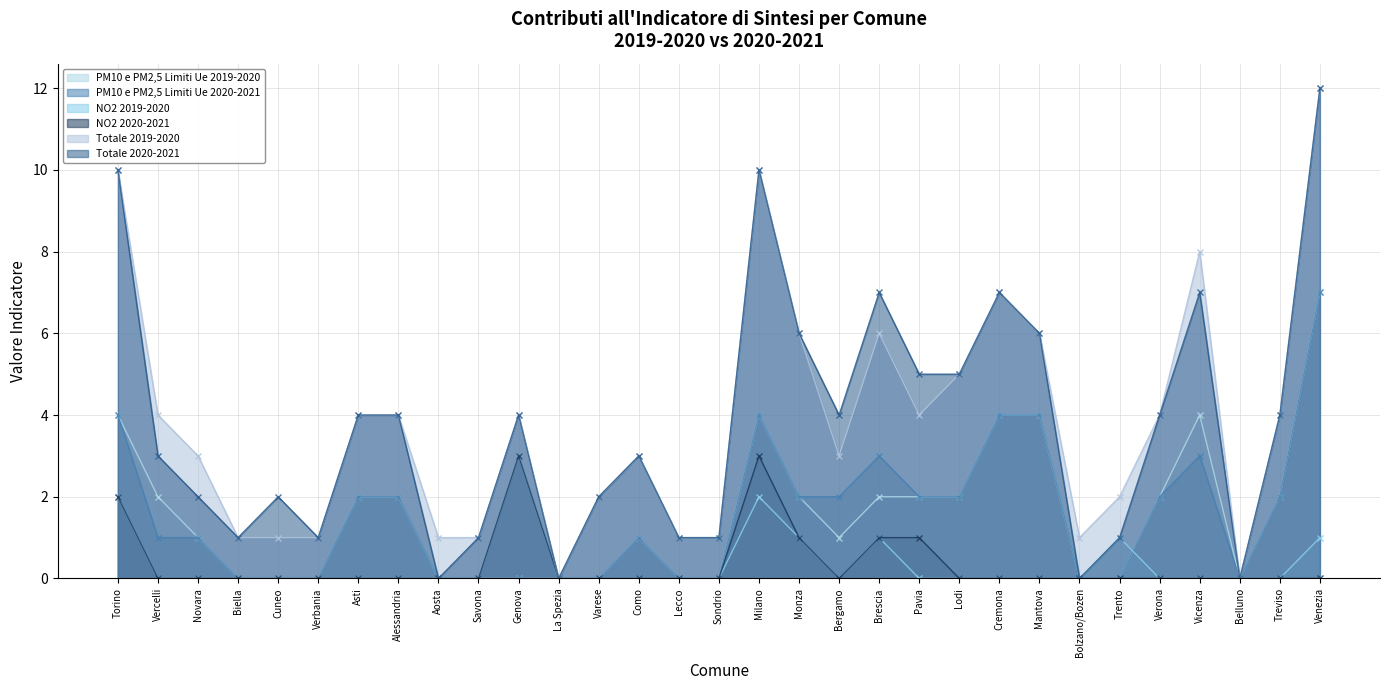

How many PM10 e PM2,5 Limiti Ue 2020-2021 values are between 0 and 2?

24